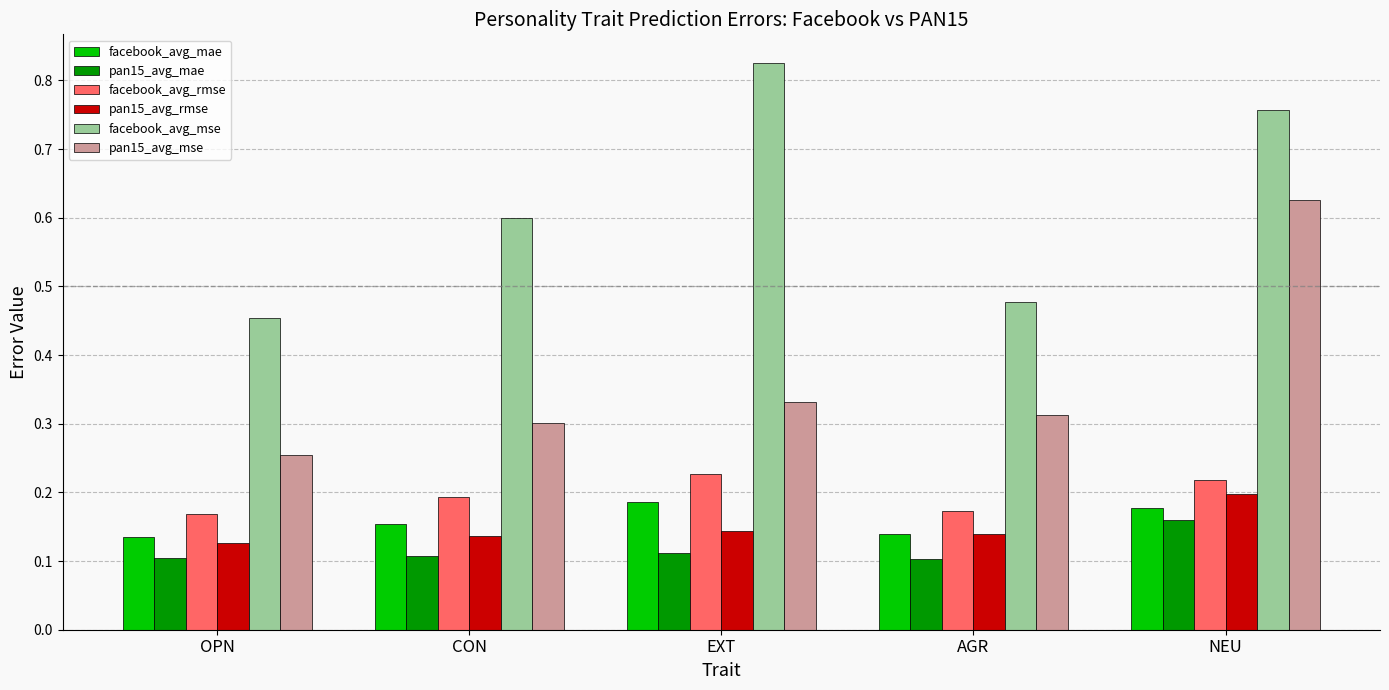

How many pan15_avg_rmse values are between 0 and 1?

5